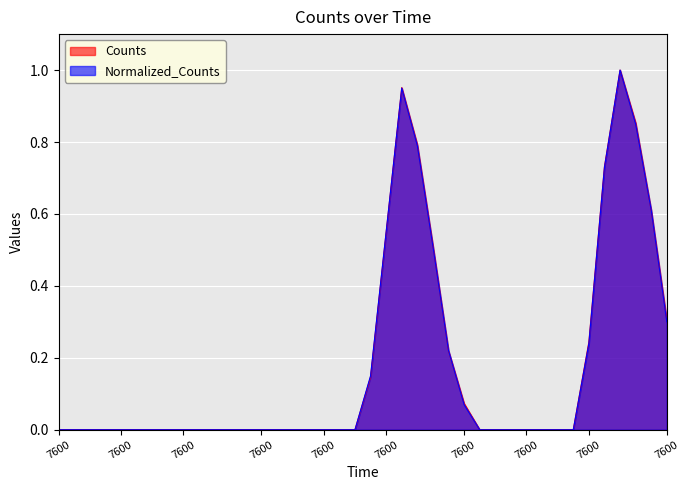

Rank the series by their maximum value, from lowest to highest.

Counts, Normalized_Counts